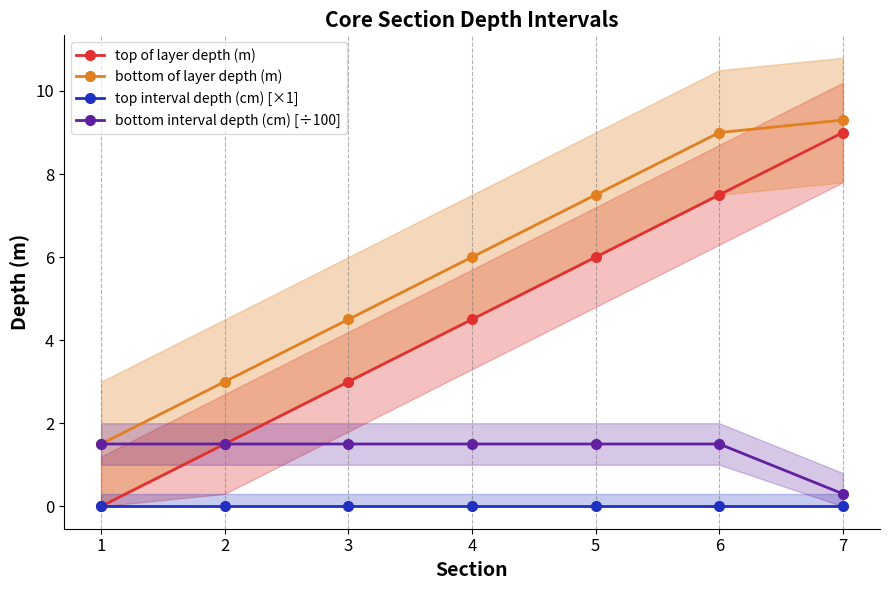

What are all the series names shown in the legend?

top of layer depth (m), bottom of layer depth (m), top interval depth (cm) [×1], bottom interval depth (cm) [÷100]